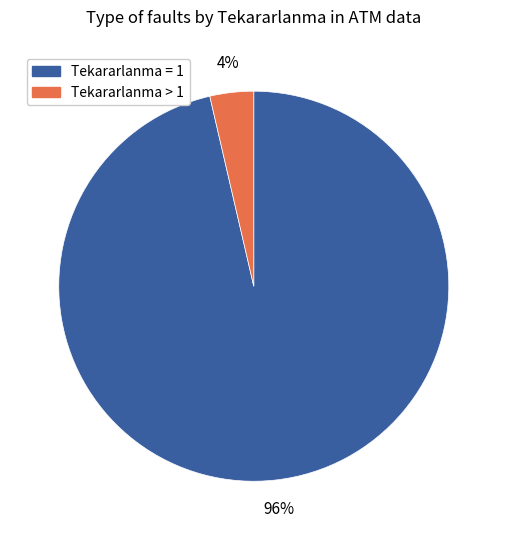

Does any single category account for the majority?

Yes